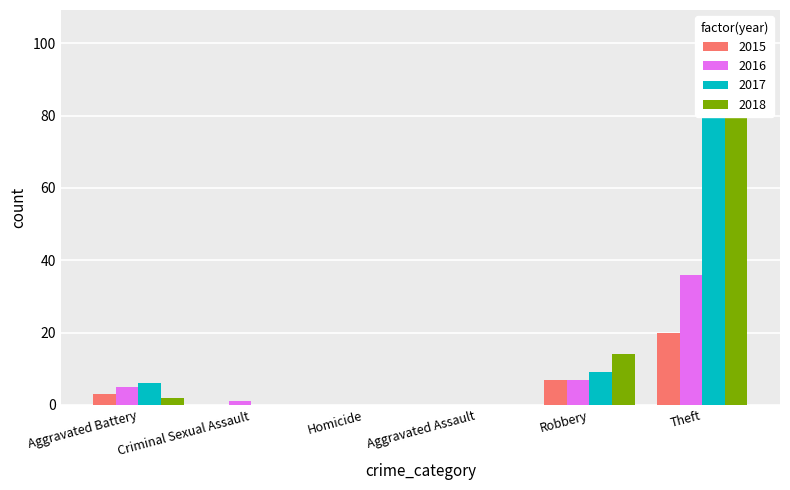

How many 2015 values are between 0 and 7?

5